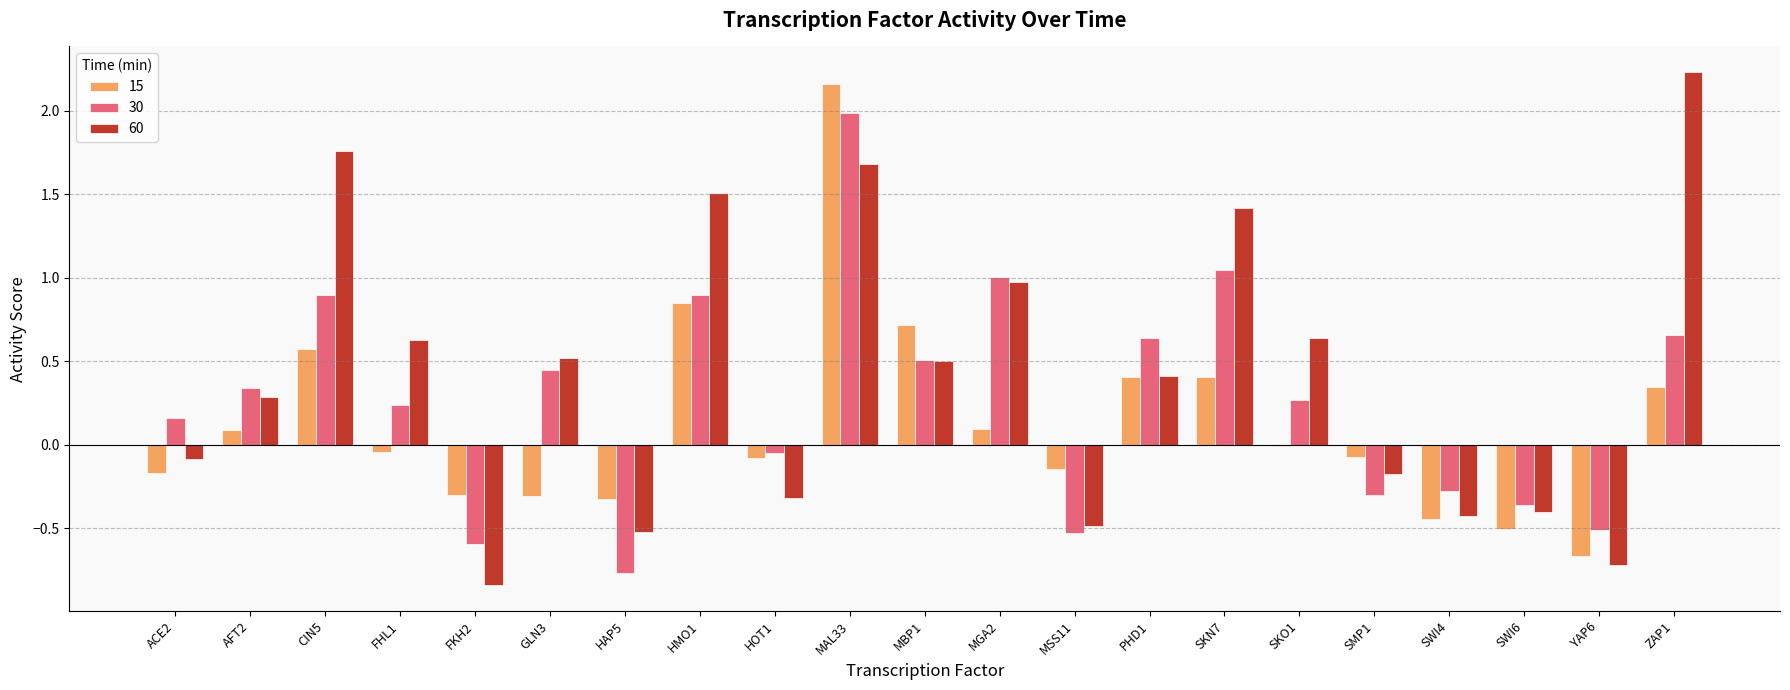

The 15 series shows -0.1 at HOT1. True or false?

True